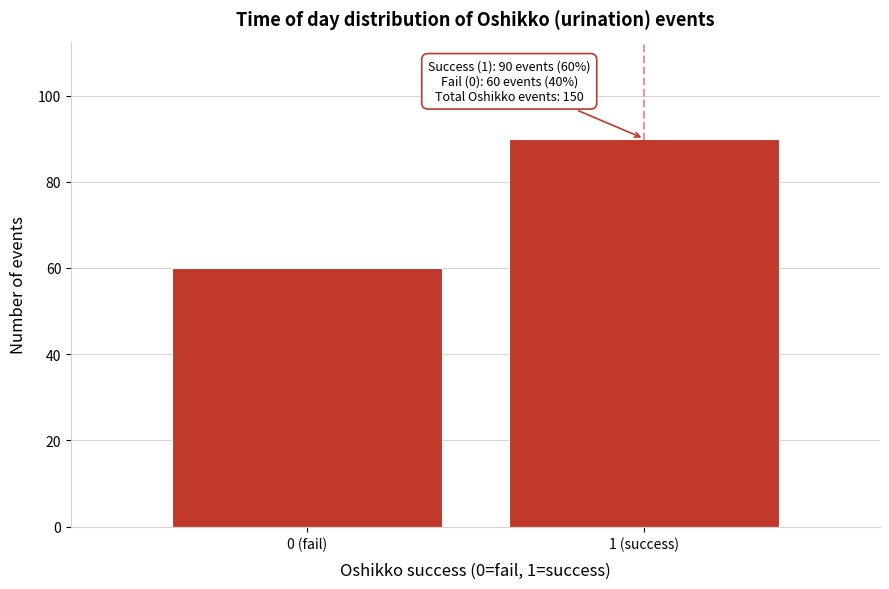

Reading left to right, list all the values displayed in this chart.

60	90